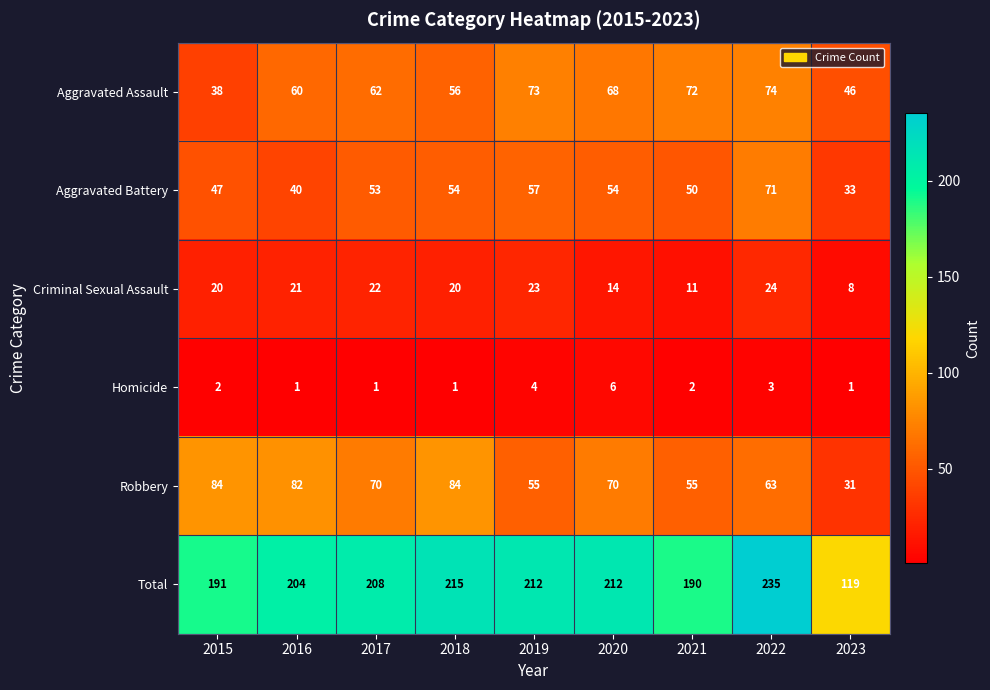

What is the maximum value shown in the chart?

235